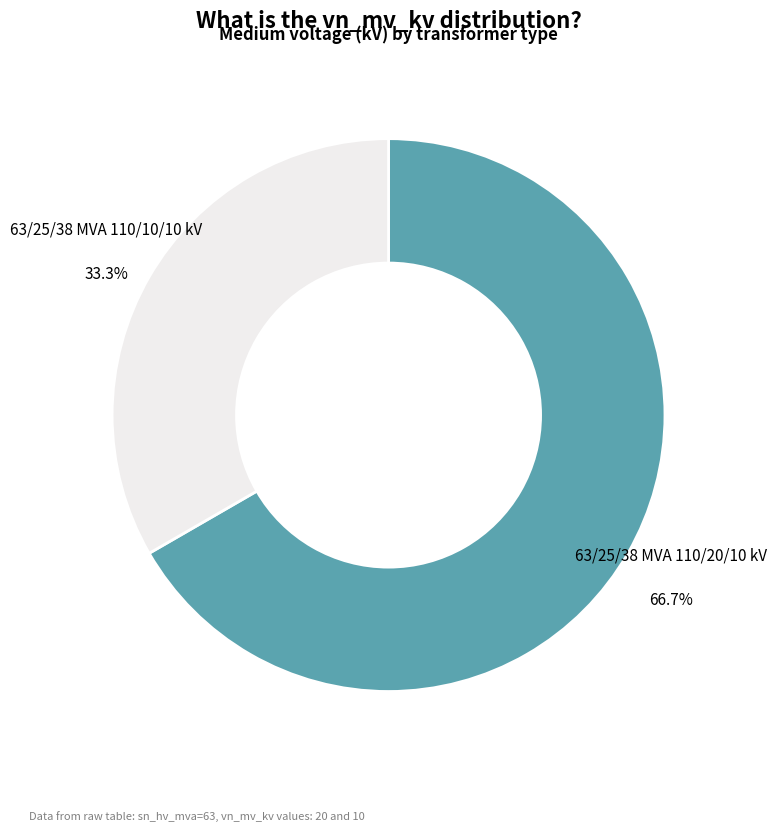

Does any single category account for the majority?

Yes